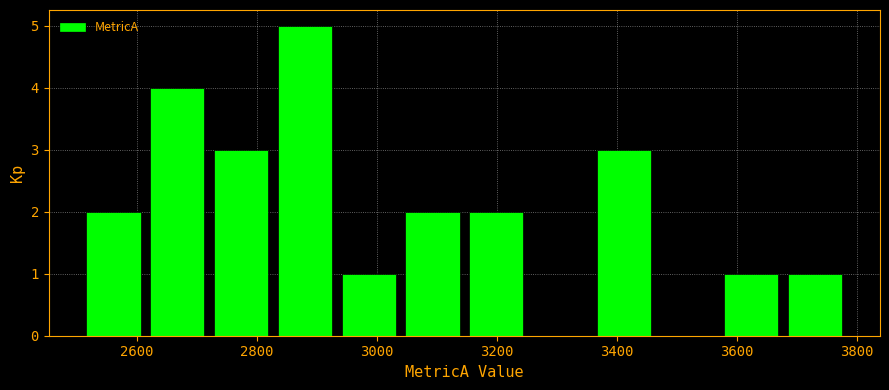

Reading left to right, transcribe this chart: for each bar, give the range it covers on the x-axis and its height. Neither the bar edges nor the heights are printed on the chart, so give them approximately, as read against the axes.

2500 to 2620: 2
2620 to 2720: 4
2720 to 2820: 3
2820 to 2940: 5
2940 to 3040: 1
3040 to 3140: 2
3140 to 3260: 2
3260 to 3360: 0
3360 to 3460: 3
3460 to 3580: 0
3580 to 3680: 1
3680 to 3780: 1